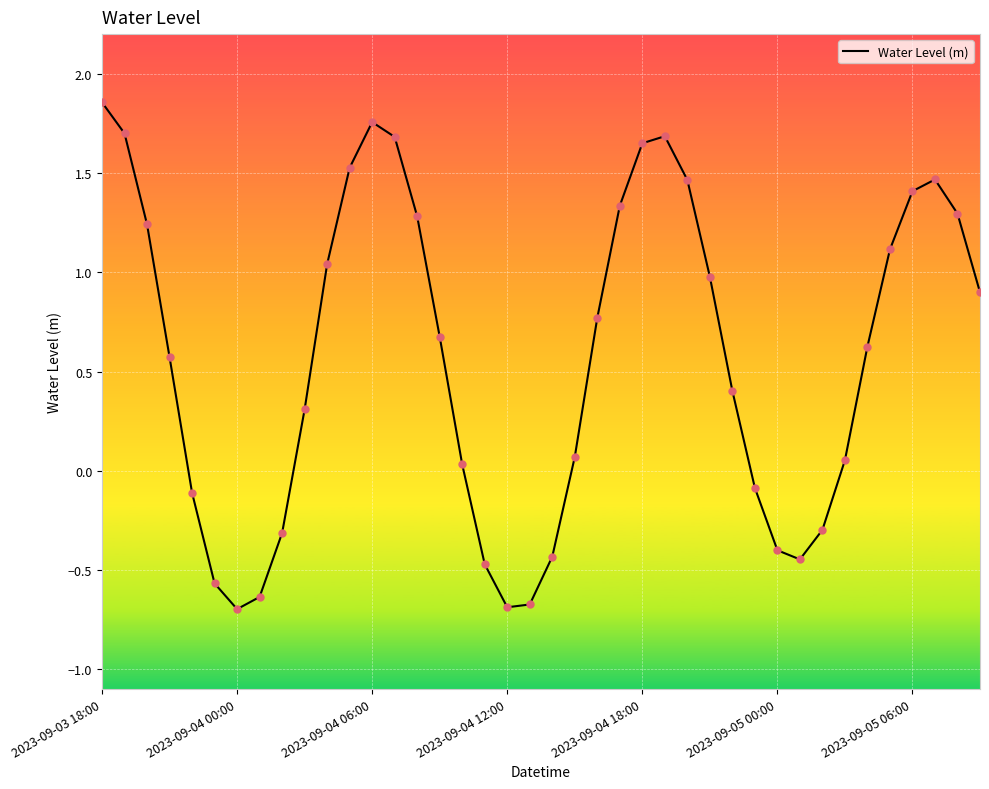

What is the difference between the maximum and minimum values?

2.6